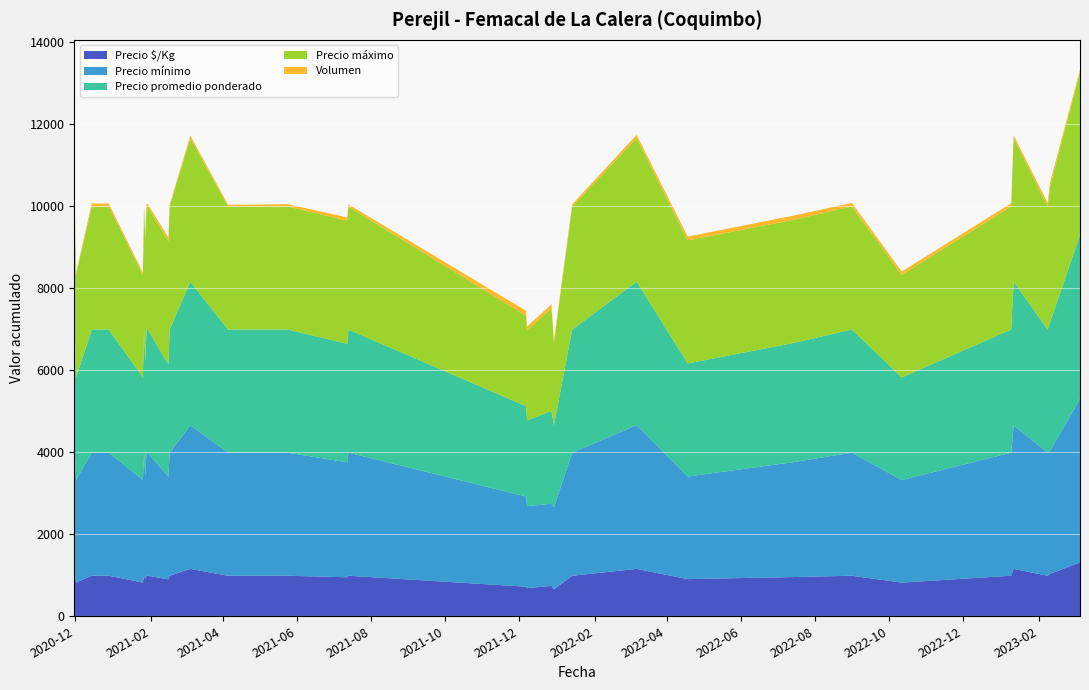

At which category does Precio máximo reach its first local valley?

2020-12-01